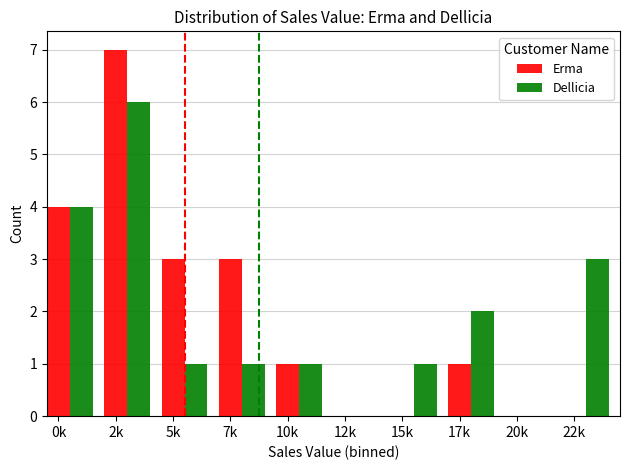

Count the Dellicia values in the range 1 to 3.

6